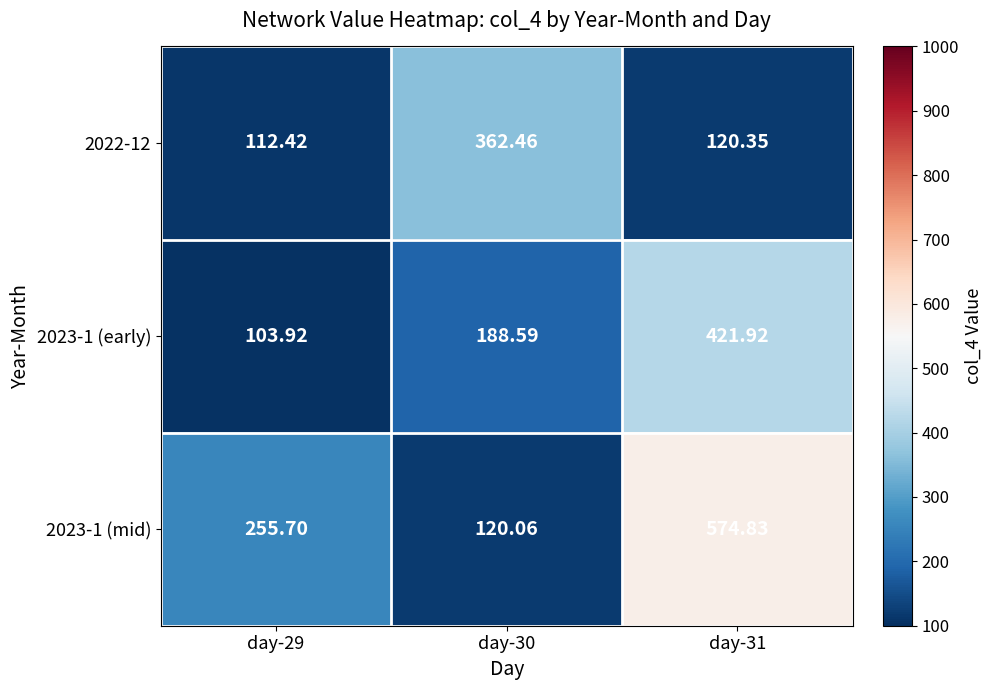

At how many categories does at least one series exceed 276?

2